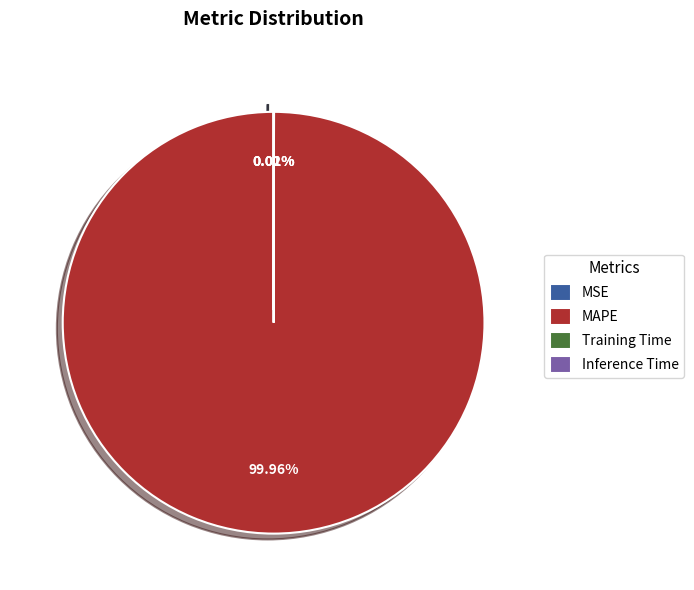

Is MAPE the majority of the pie?

Yes